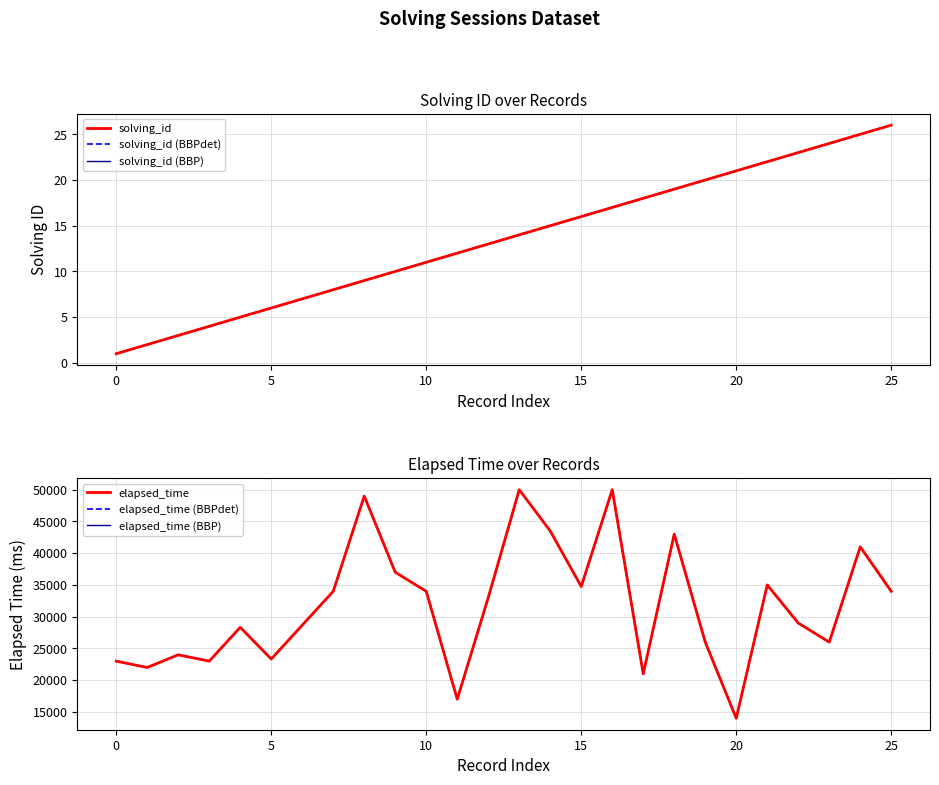

Rank the series by their maximum value, from lowest to highest.

solving_id, solving_id (BBPdet), solving_id (BBP), elapsed_time, elapsed_time (BBPdet), elapsed_time (BBP)